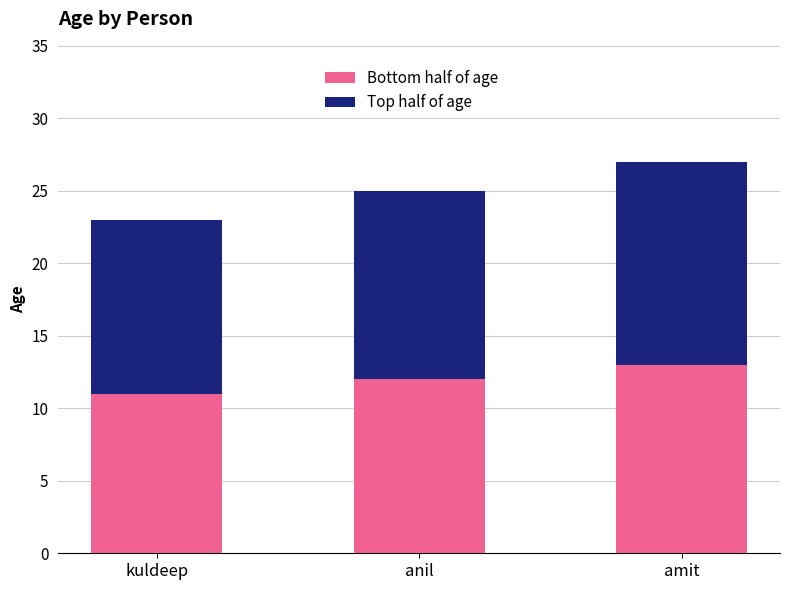

Reading left to right, what are the values for Bottom half of age?

11	12	13